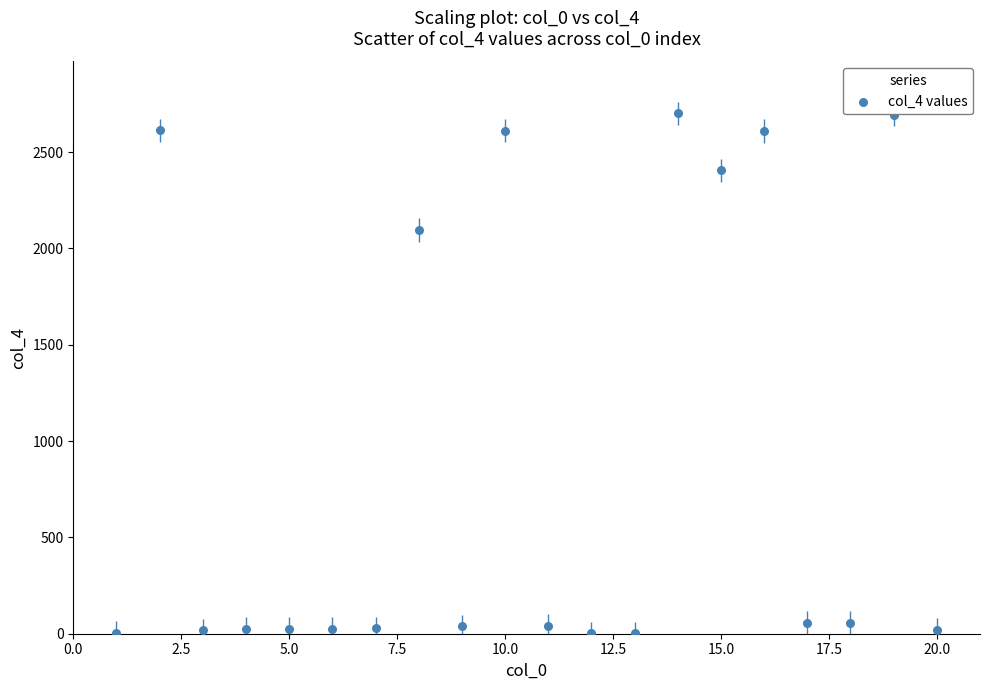

What Y value in the scatter plot is closest to 1351?

2095